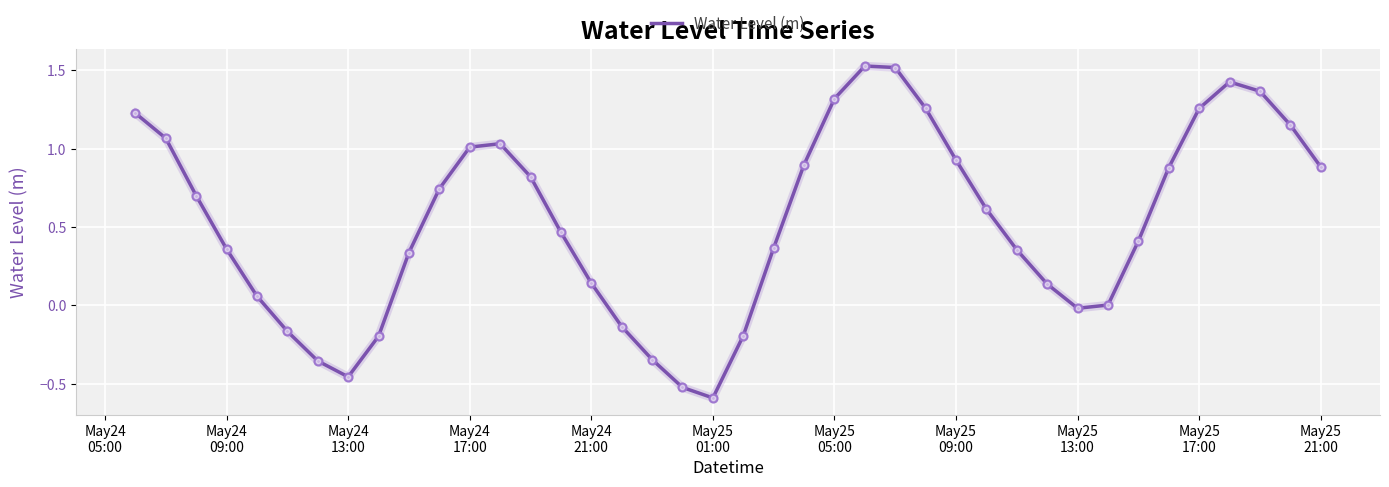

What is the minimum value shown in the chart?

-0.6